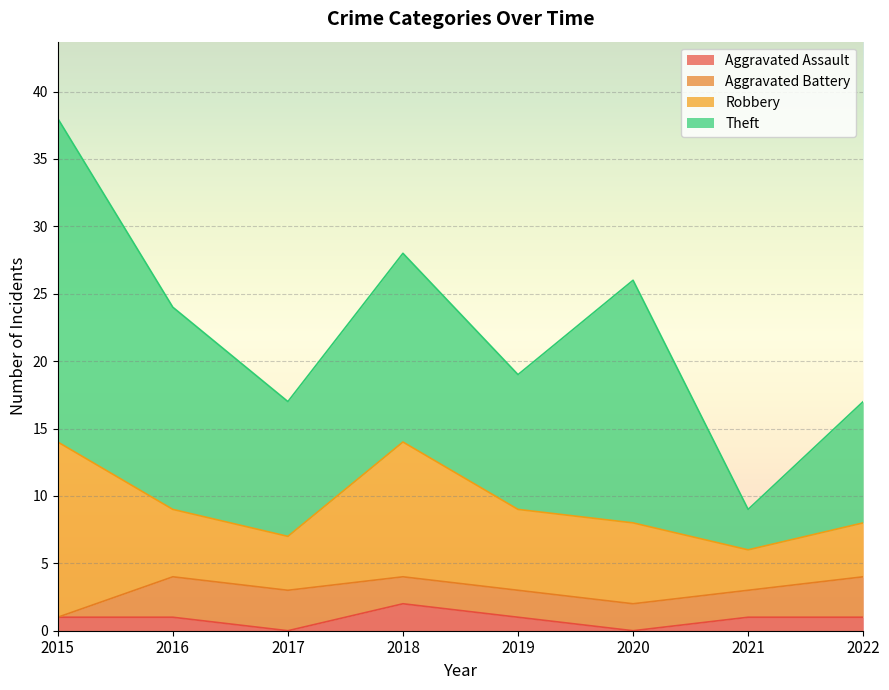

Which has a higher value, 2018 or 2015?

2018